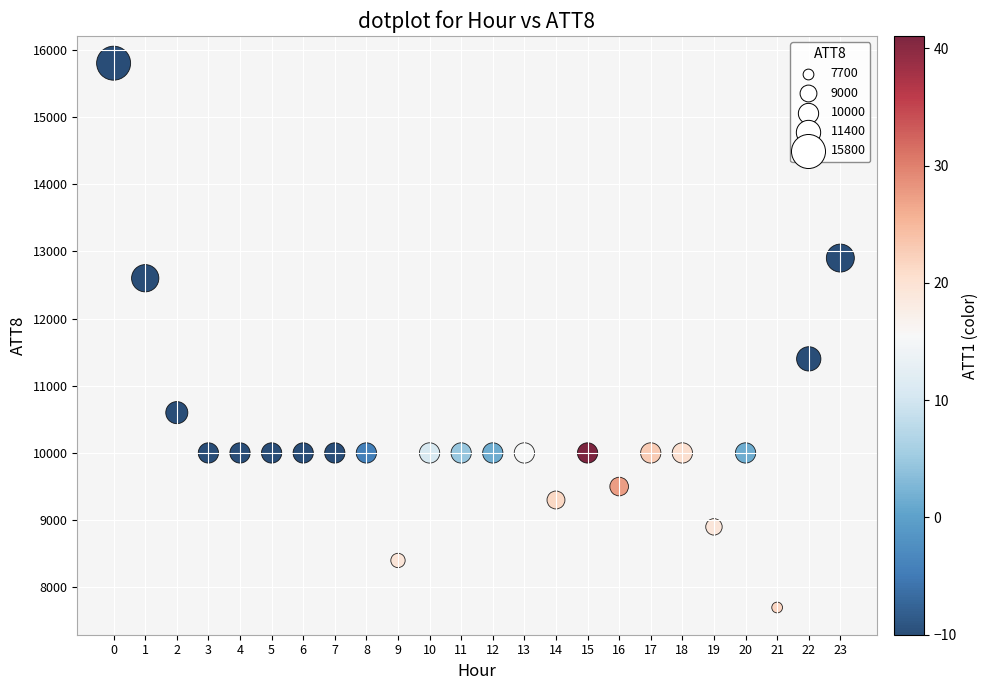

What Y value in the scatter plot is closest to 11750?

11400